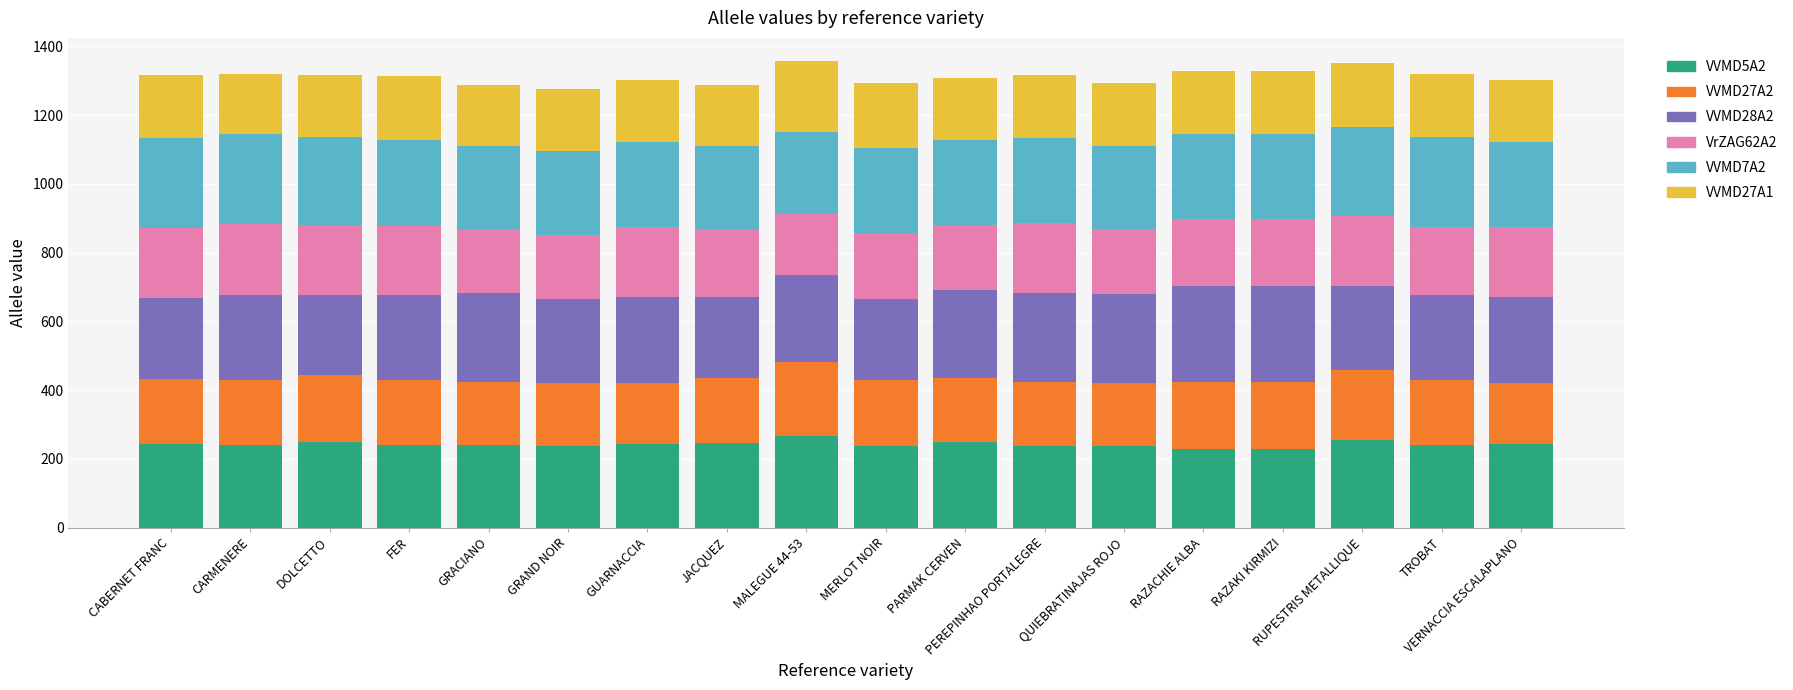

What is the maximum value for VVMD5A2?

266